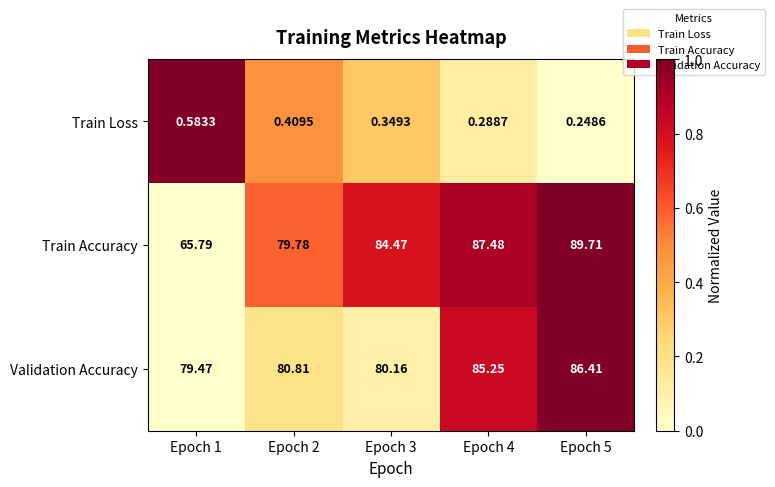

Is the value of Validation Accuracy at Epoch 3 greater than the value of Train Loss at Epoch 3?

Yes